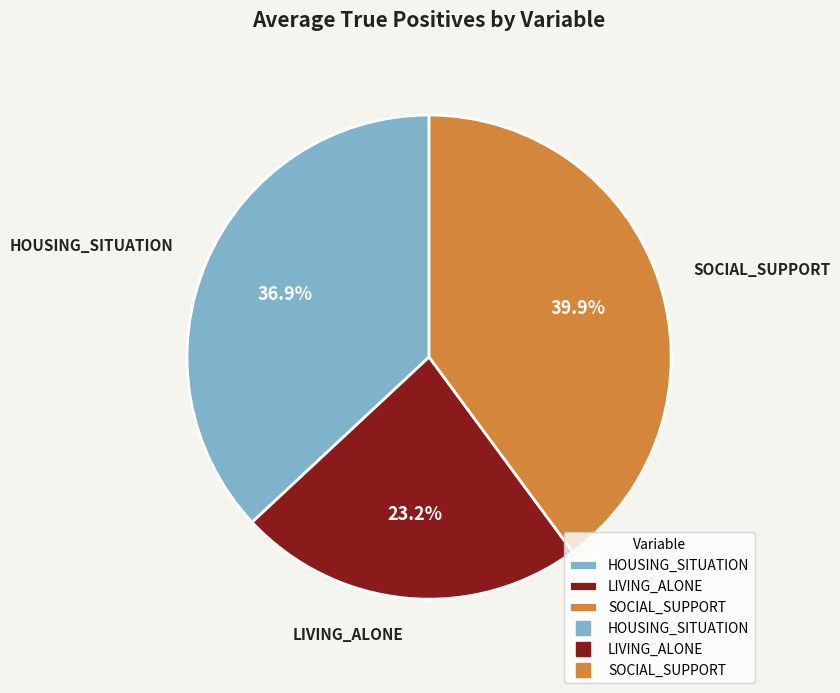

Which slice is the largest?

SOCIAL_SUPPORT